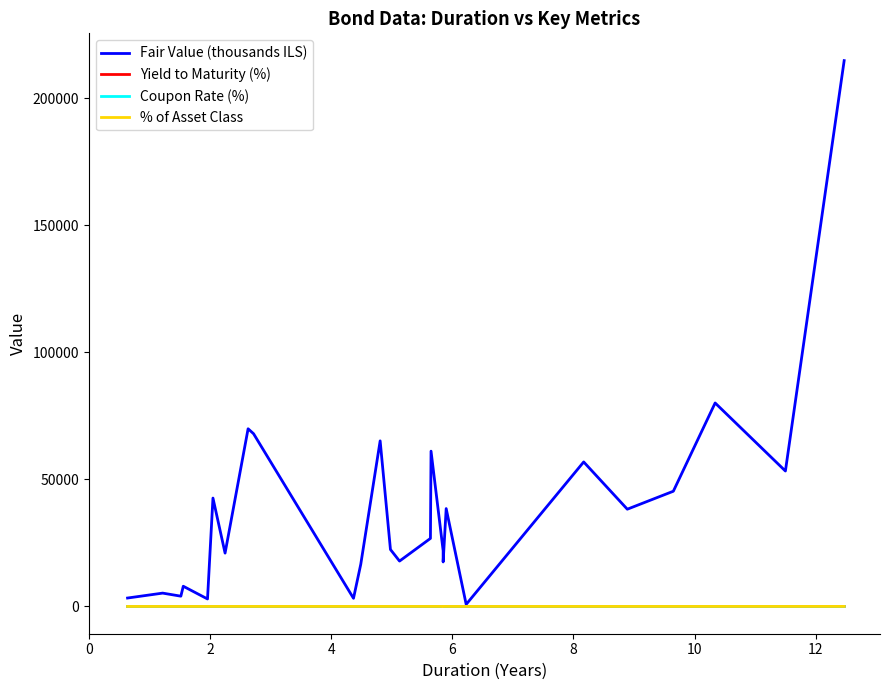

Is this an area chart (filled region under the line)?

No